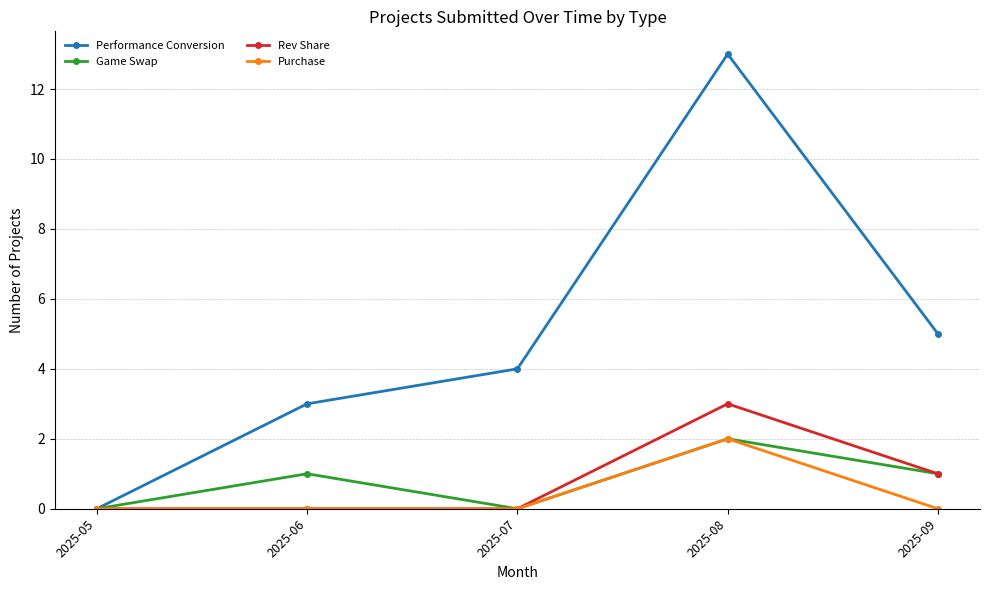

The Game Swap series shows 0 at 2025-07. True or false?

True